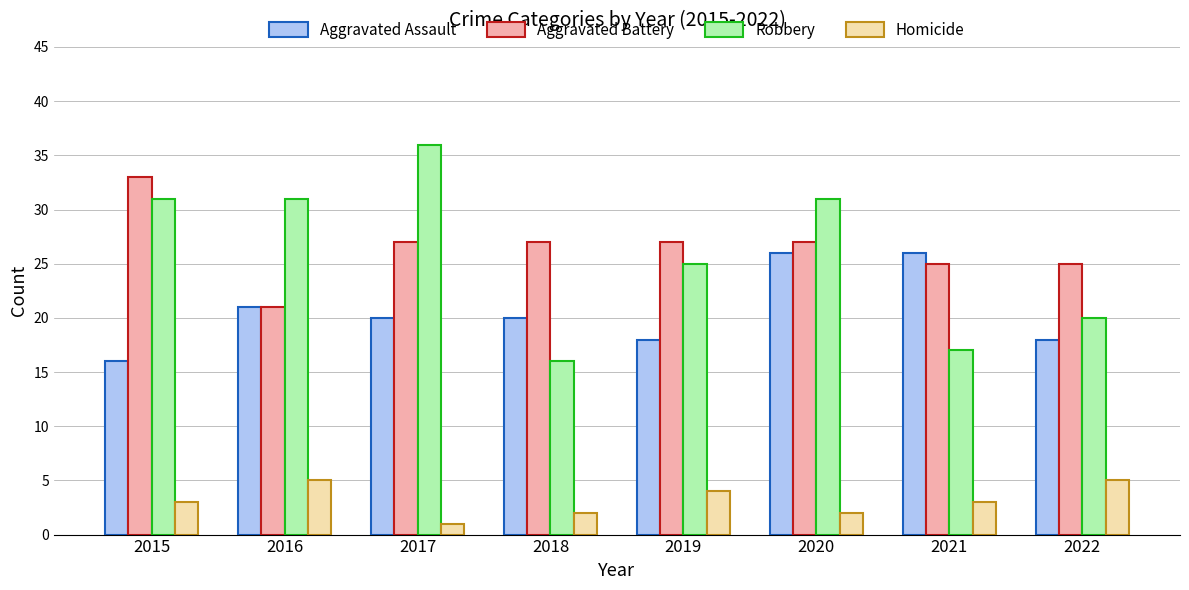

What is the difference between the second highest and second lowest values in the Aggravated Assault series?

8